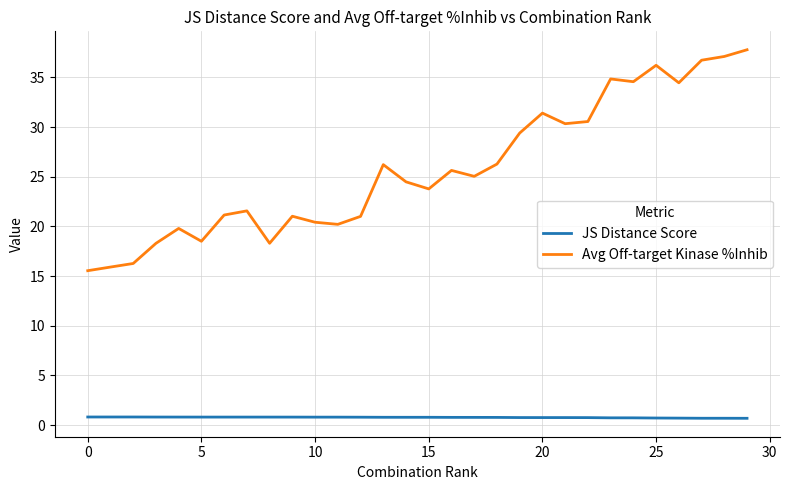

Rank the series by their maximum value, from lowest to highest.

JS Distance Score, Avg Off-target Kinase %Inhib